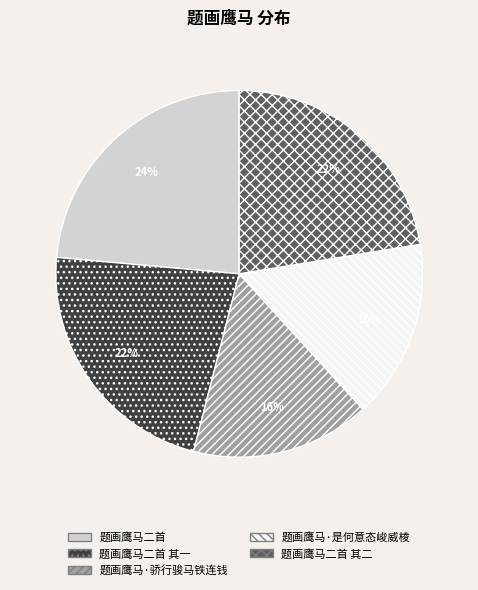

To the nearest percent, what is the average slice percentage?

20%